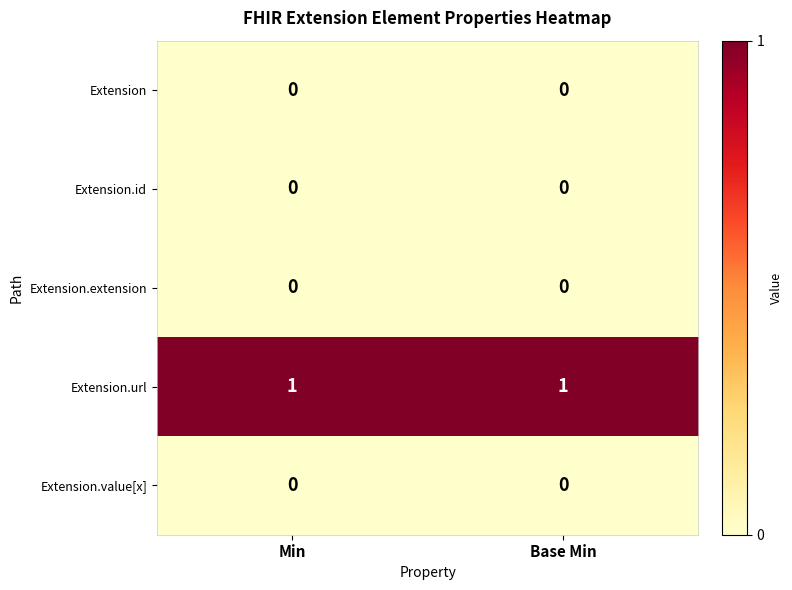

Which series has the largest total across all categories?

Extension.url